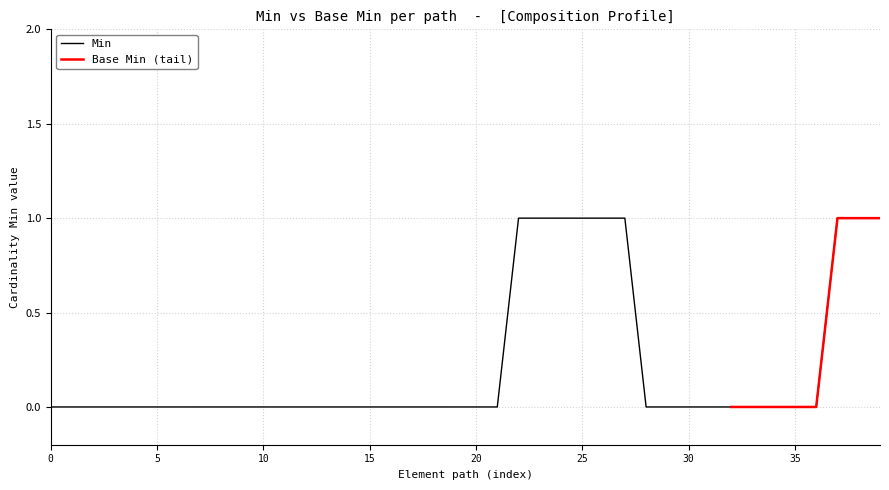

How many data points are above 0?

9